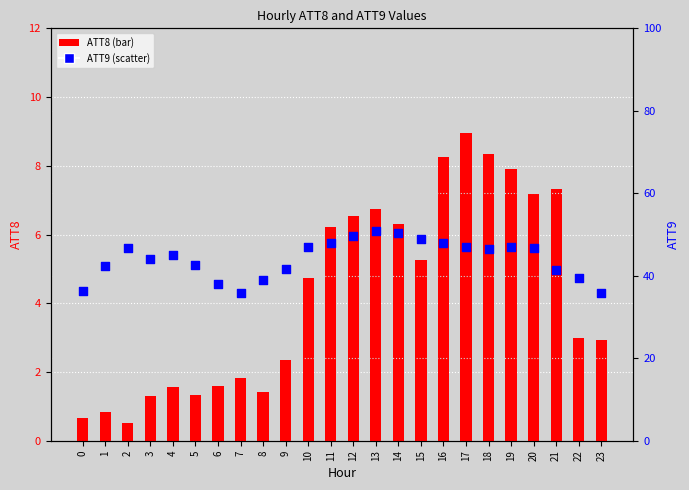

Is the value of ATT8 at 16 greater than the value of ATT9 at 11?

No